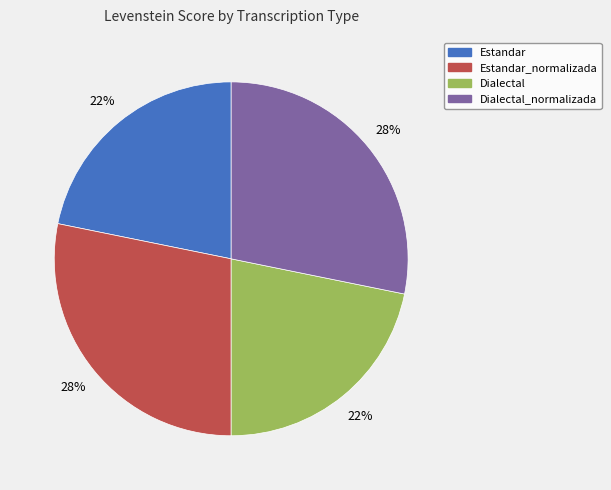

Does any single category account for the majority?

No